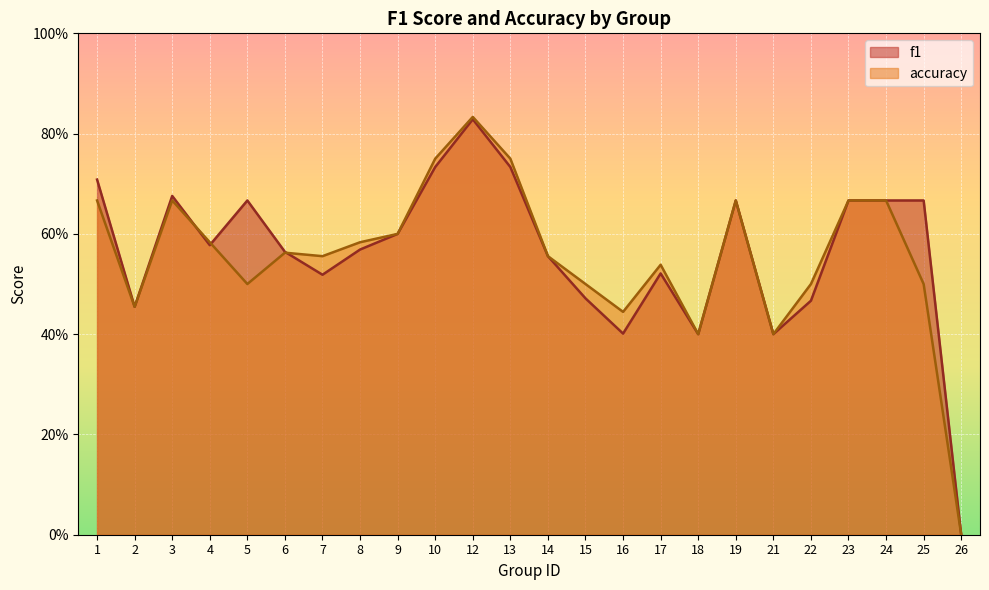

Does the chart display data point markers on the line(s)?

No